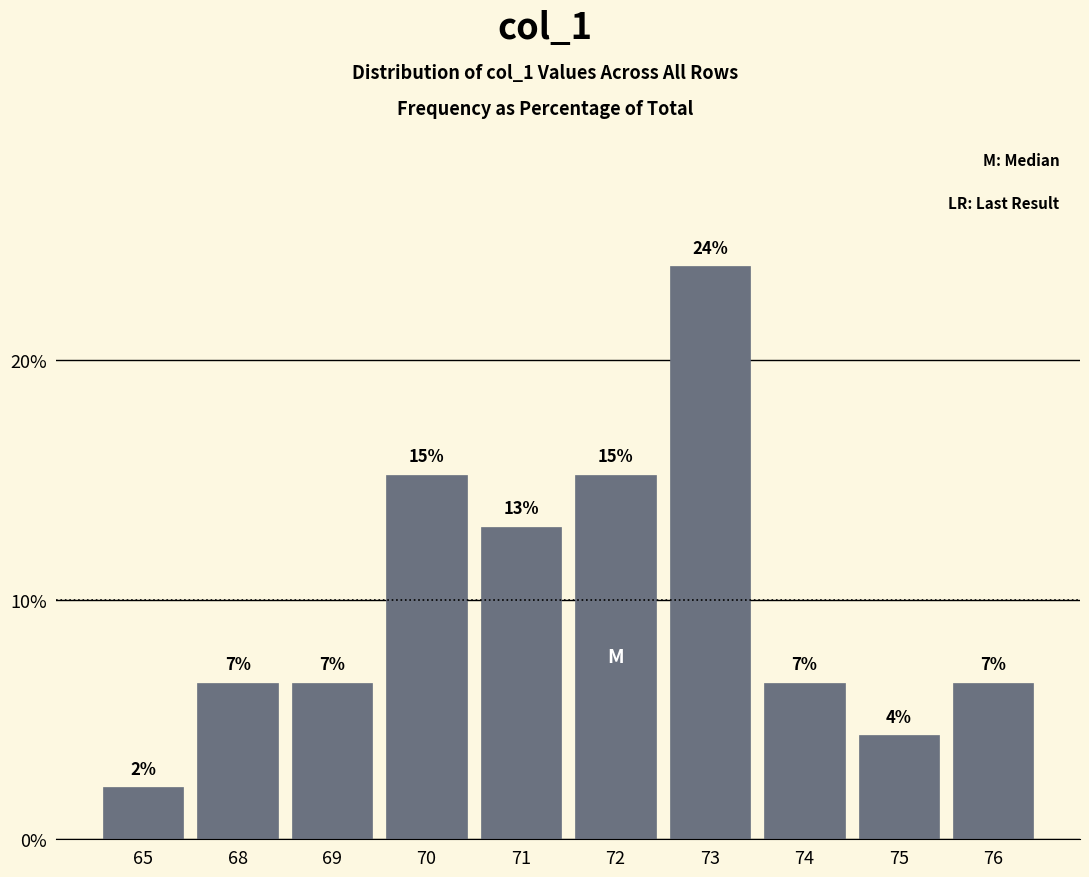

True or false: the data shows 15.2 at 70.

True